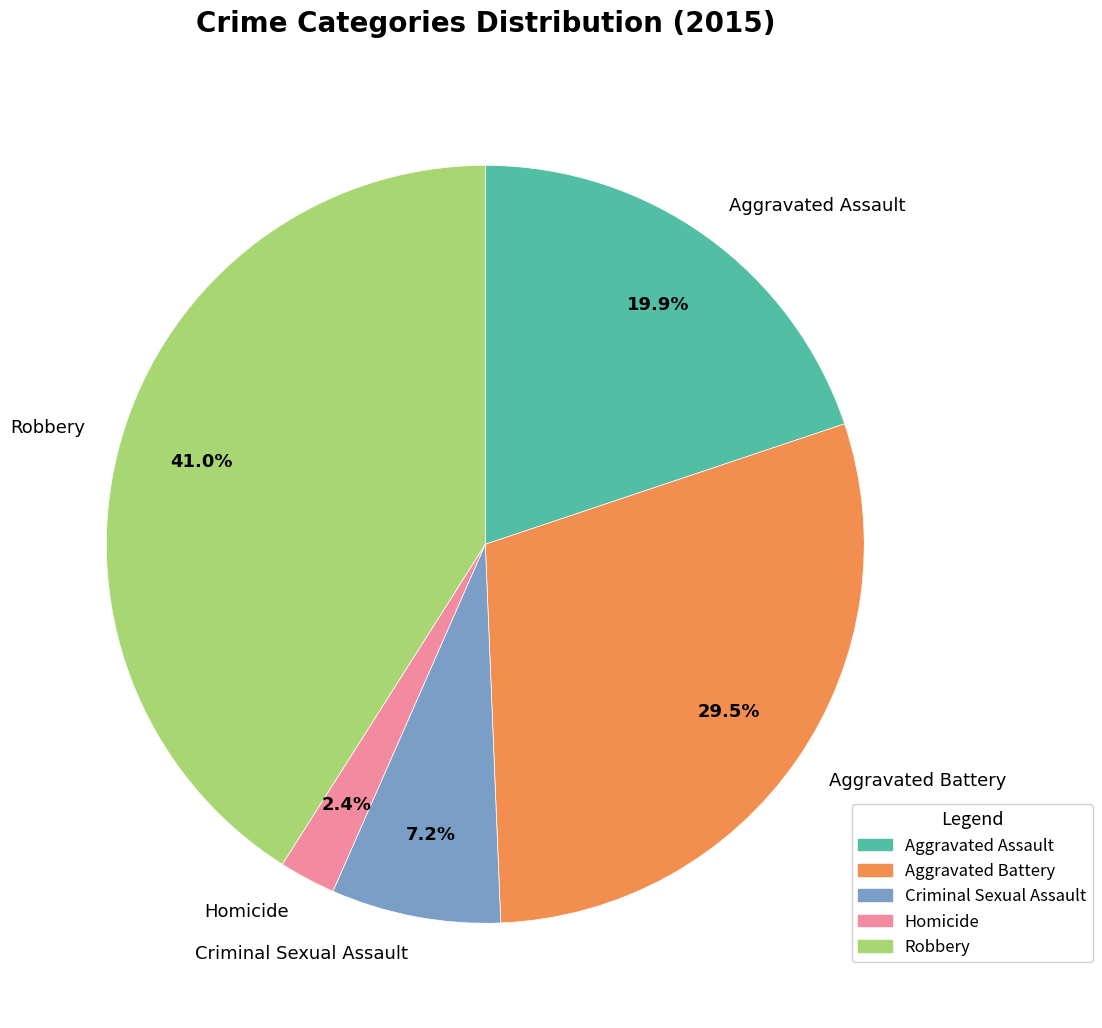

Count the number of slices in the pie.

5